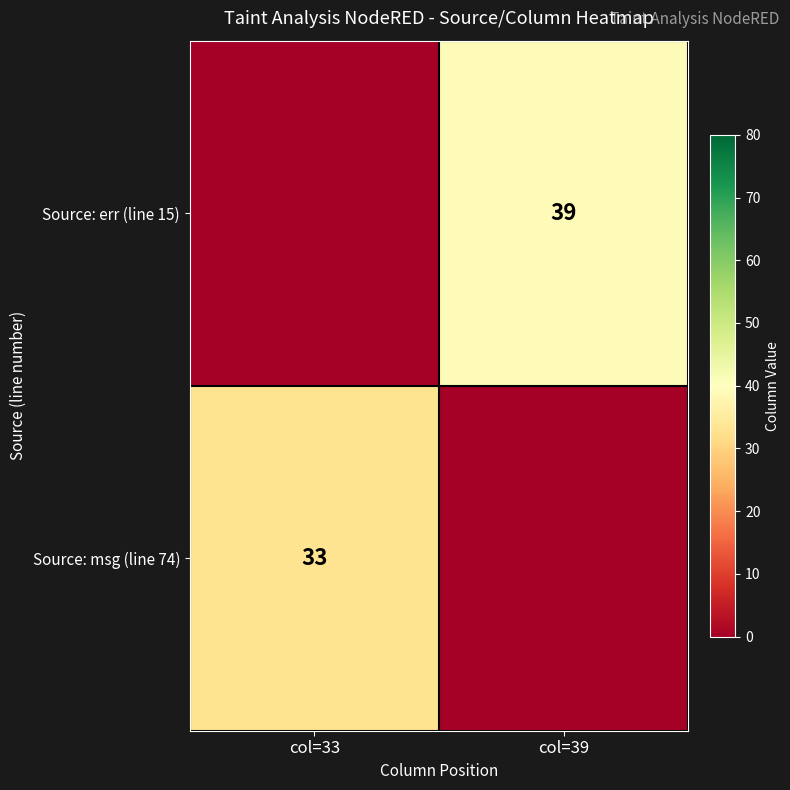

True or false: Source: err (line 15) has a value of 39 at col=39.

True